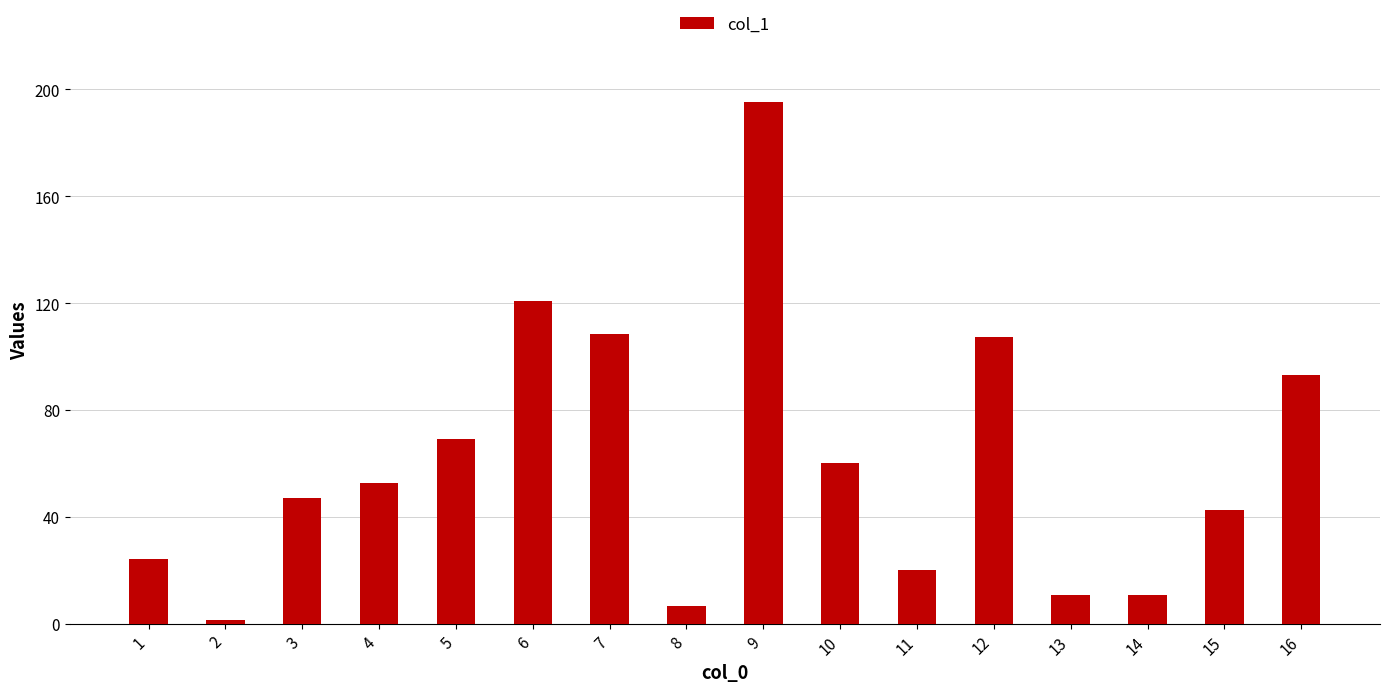

What is the difference between the values at 16 and 10?

32.8